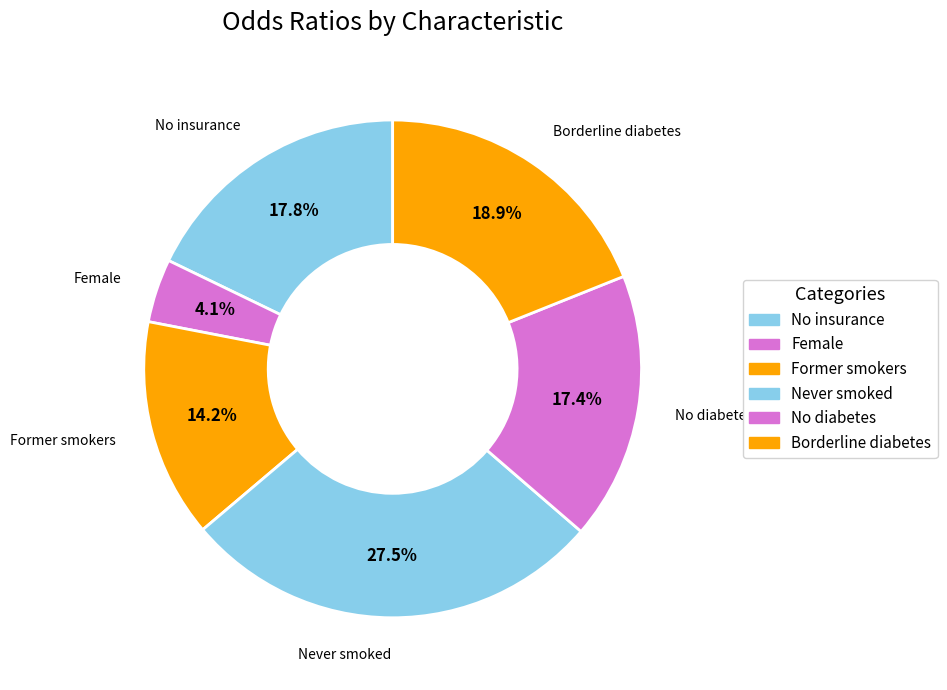

How many slices are in this pie chart?

6